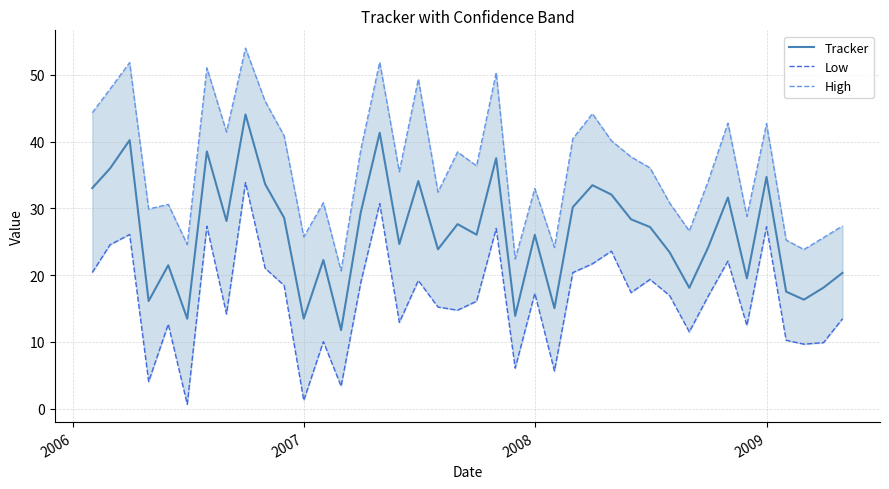

Does the chart have visible grid lines?

Yes